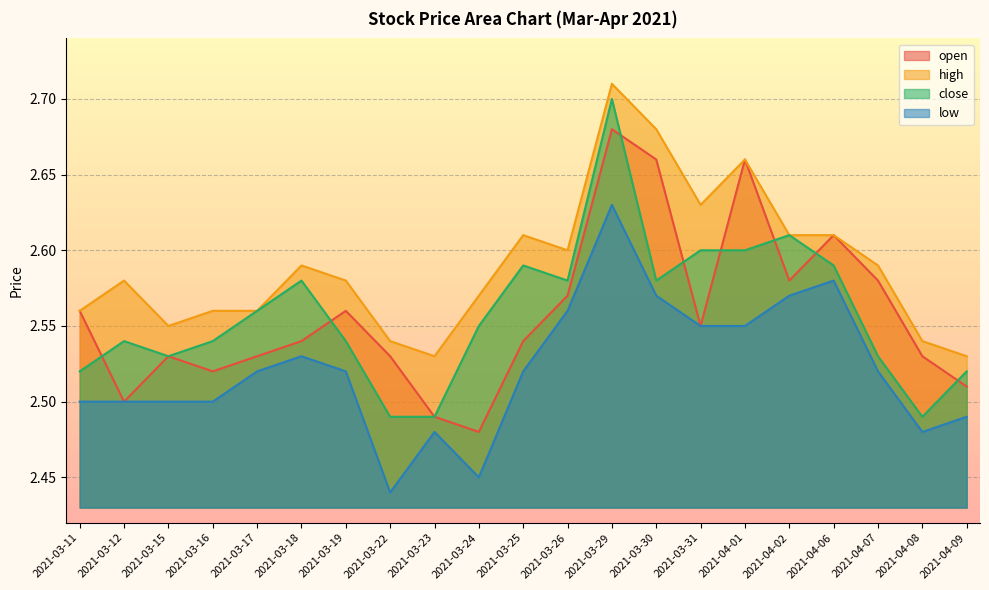

At which category does low reach its first local valley?

2021-03-22